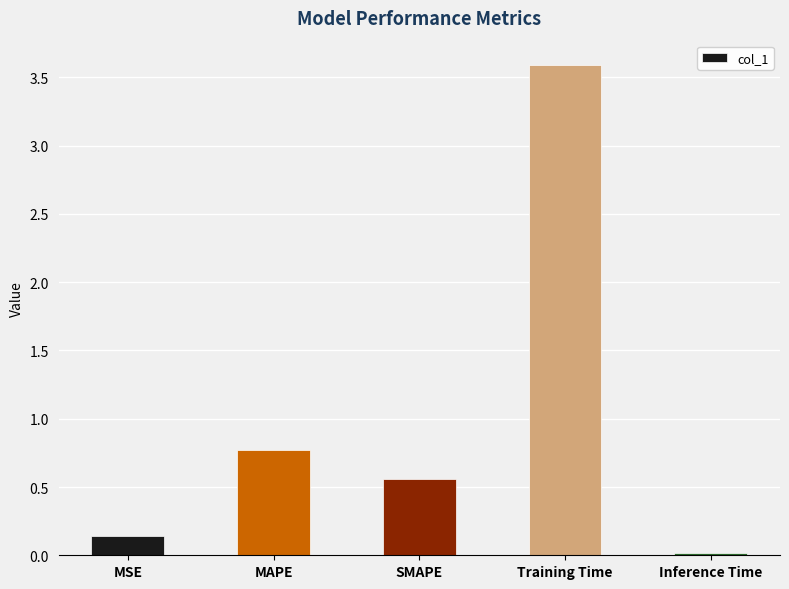

What is the difference between the values at SMAPE and Training Time?

3.0